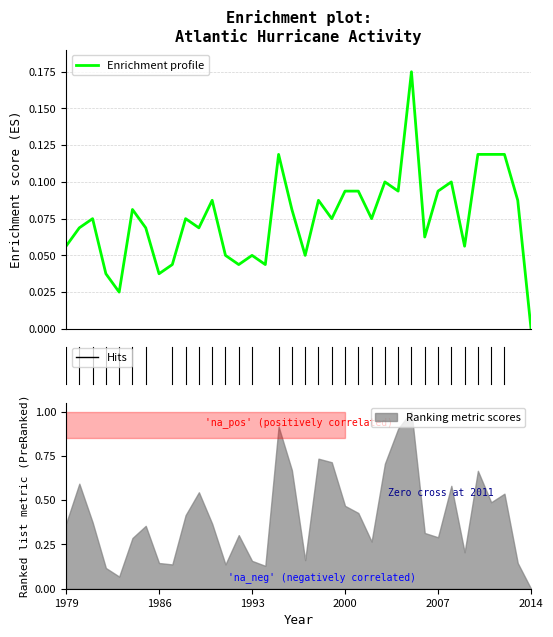

True or false: the data shows 0.1 at 32.

False